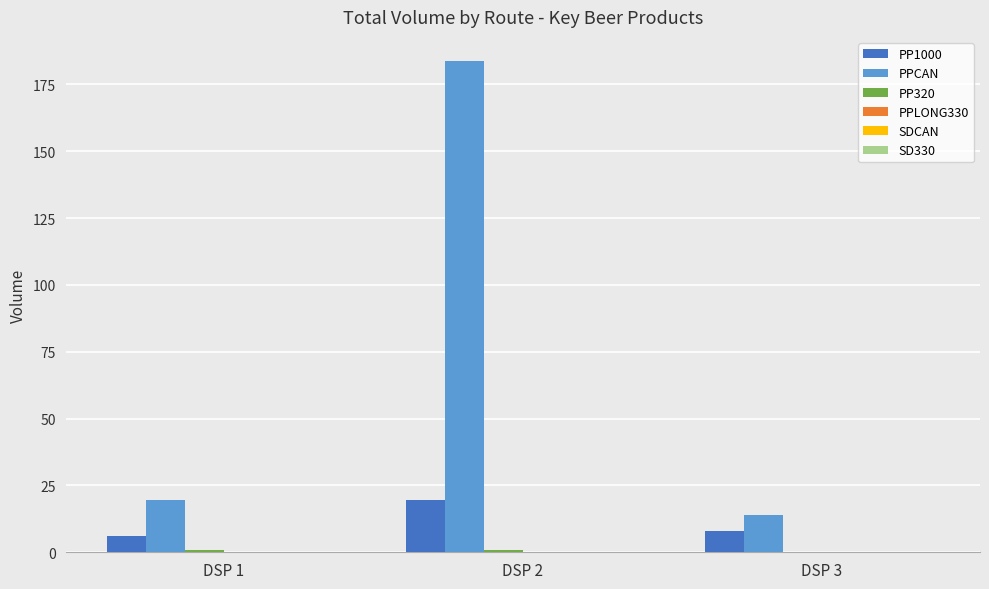

Which series changed the most between DSP 1 and DSP 3?

PPCAN